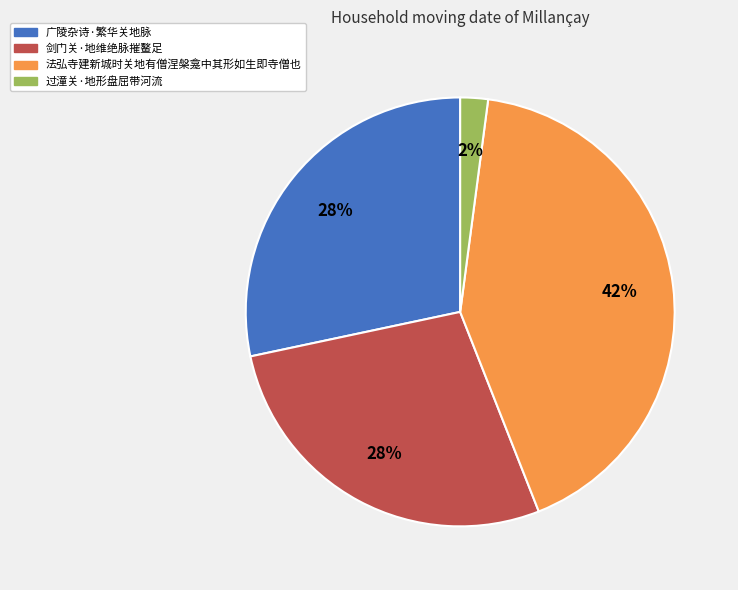

Between 过潼关·地形盘屈带河流 and 剑门关·地维绝脉摧鳌足, which is larger?

剑门关·地维绝脉摧鳌足